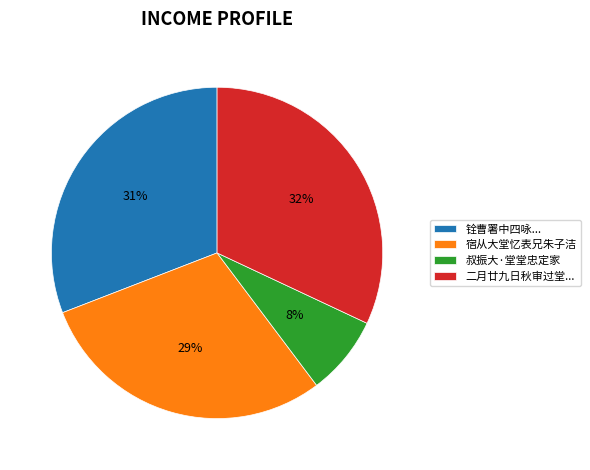

Between 叔振大·堂堂忠定家 and 宿从大堂忆表兄朱子洁, which is larger?

宿从大堂忆表兄朱子洁